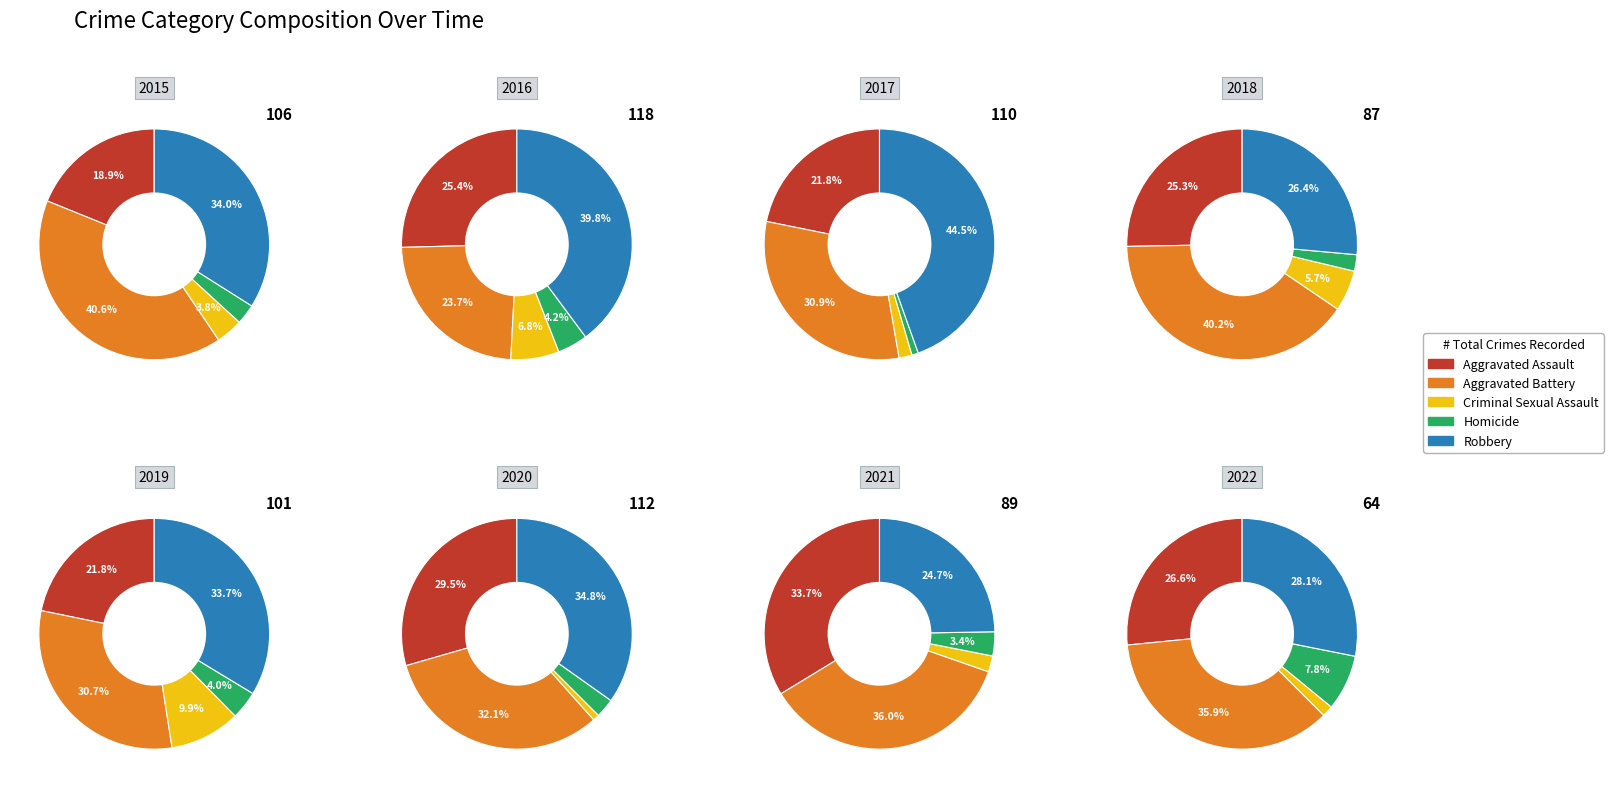

Is 3 the majority of the pie?

No